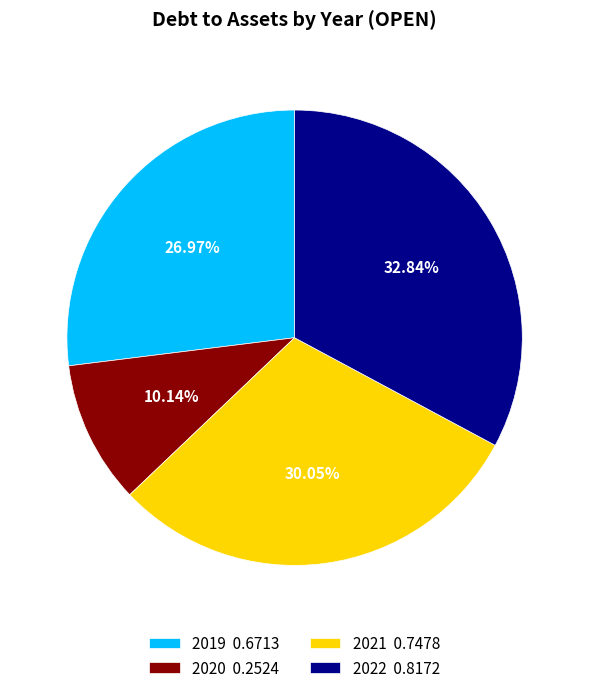

Does 2021 account for over 50% of the chart?

No